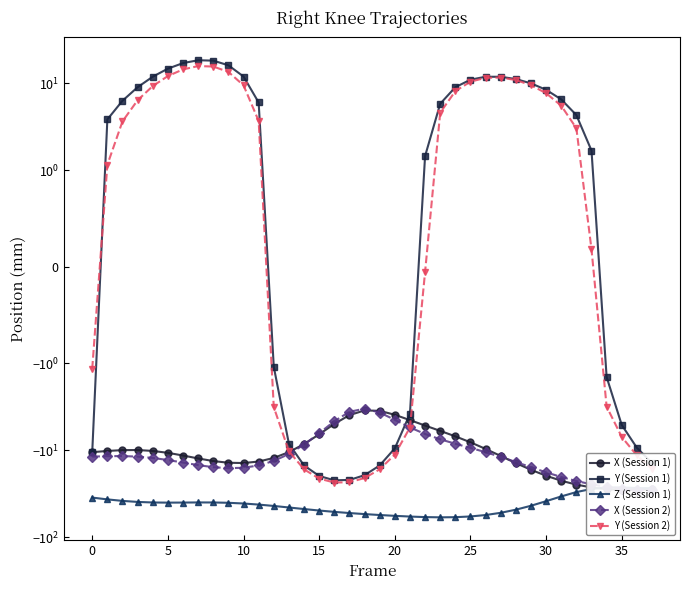

At how many categories does at least one series exceed -25?

38